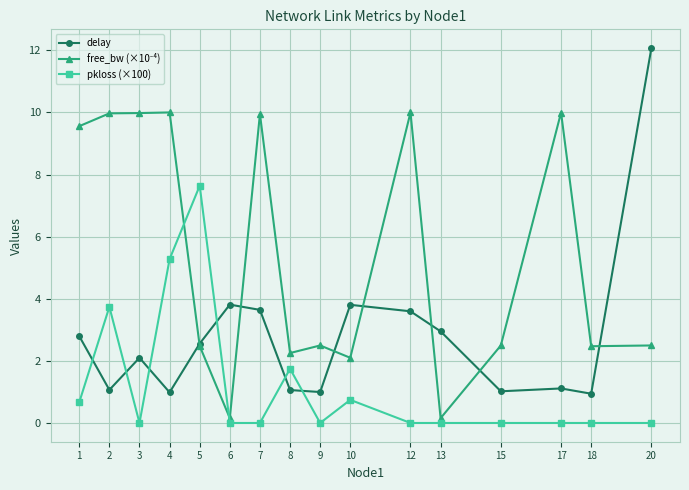

True or false: pkloss (×100) has a value of 5.3 at 9.

False